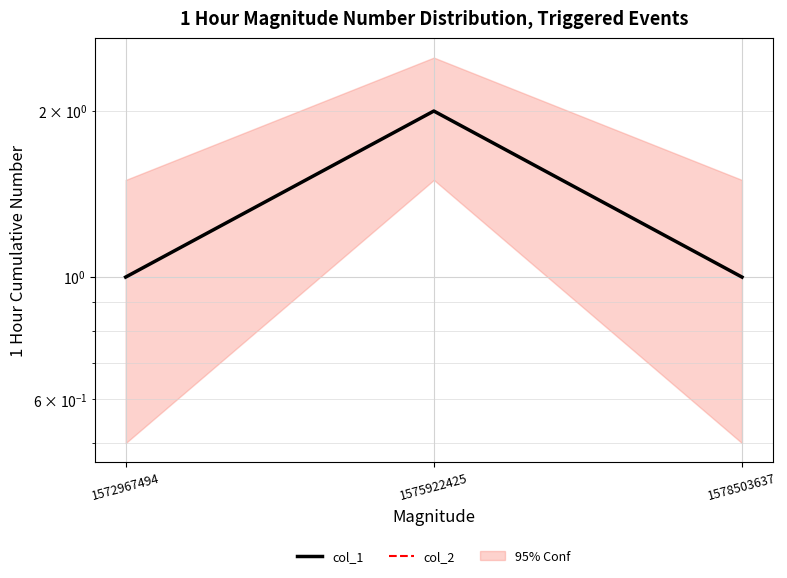

What is the sum of the col_1 values at 1578503637 and 1572967494?

2